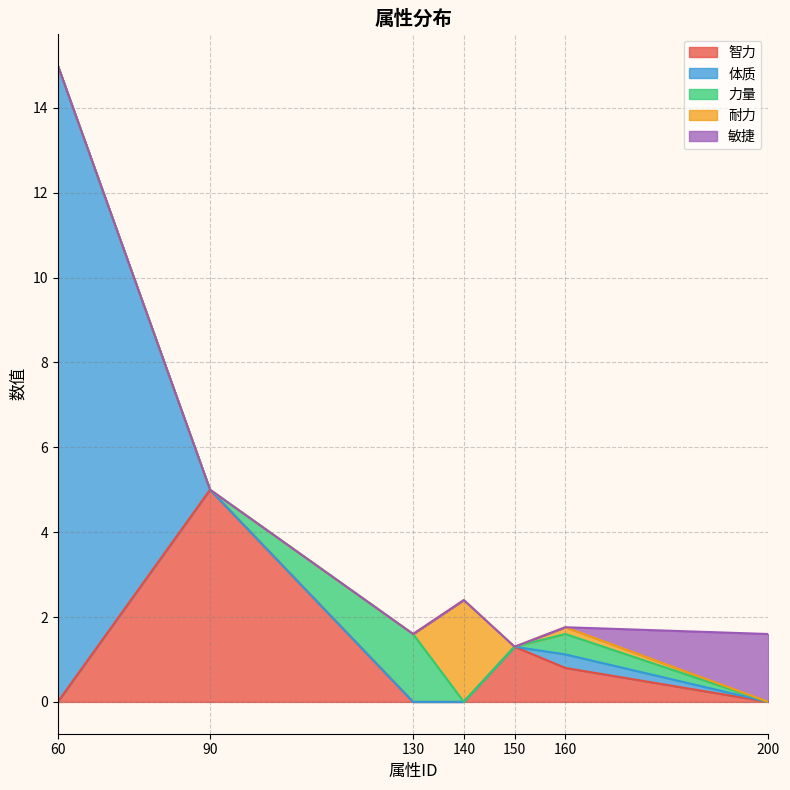

How many distinct data groups are displayed?

5